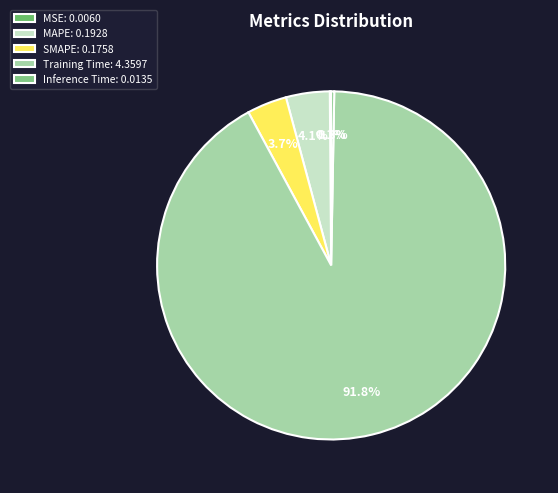

Combined, do Inference Time and MAPE account for over 50%?

No